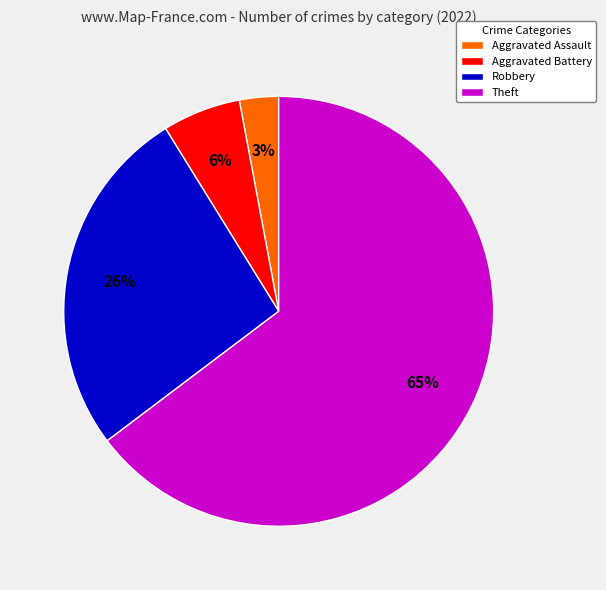

Is the sum of Aggravated Battery and Aggravated Assault greater than half?

No